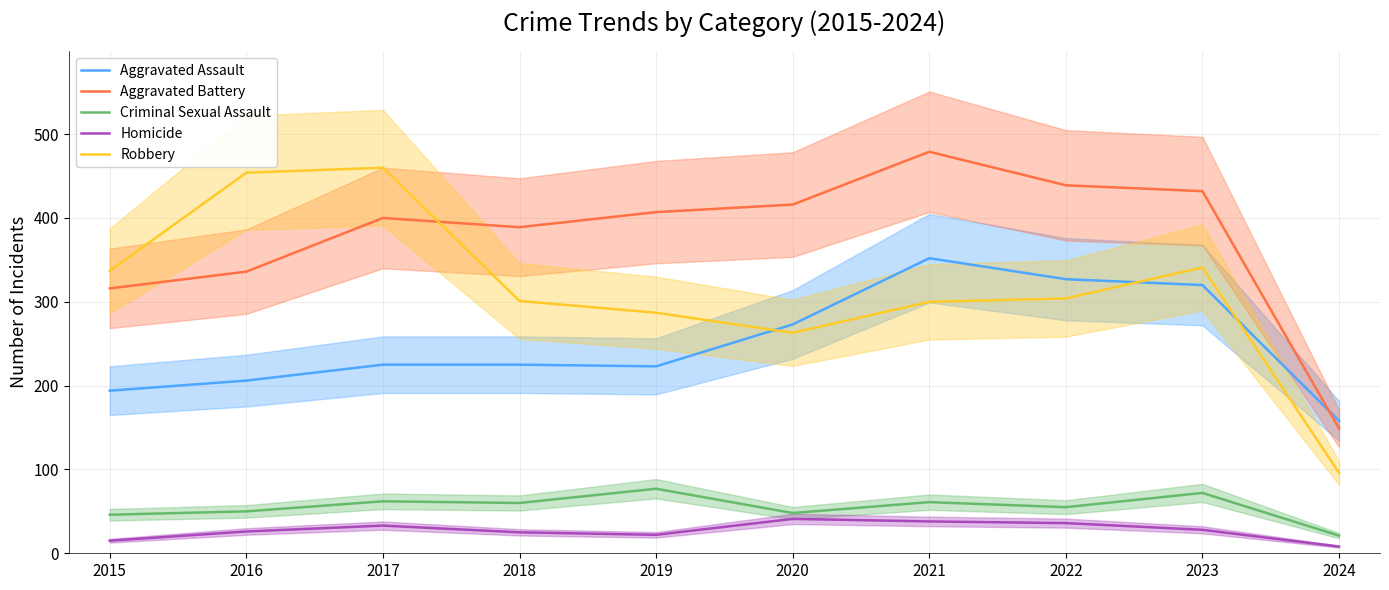

Which series has the largest total across all categories?

Aggravated Battery